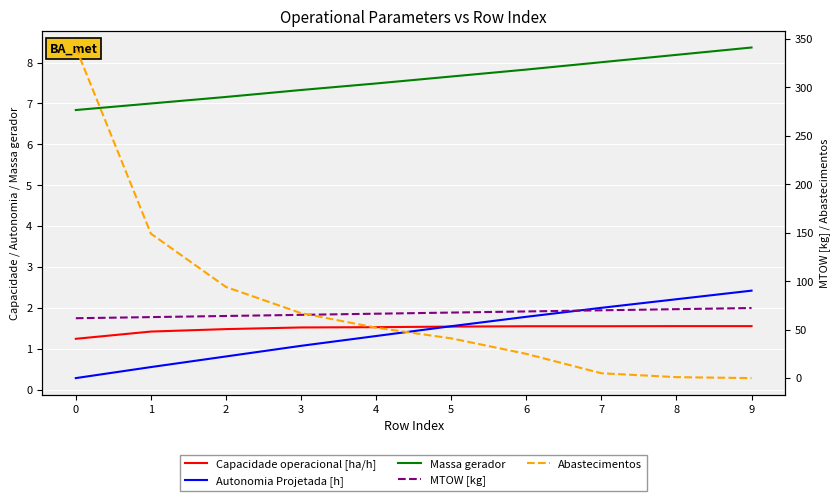

How many intersections are there between Autonomia Projetada [h] and Capacidade operacional [ha/h]?

1